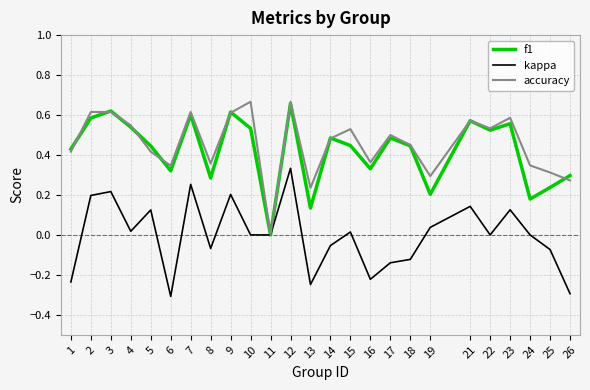

Between 3 and 16, which series saw the biggest shift?

kappa